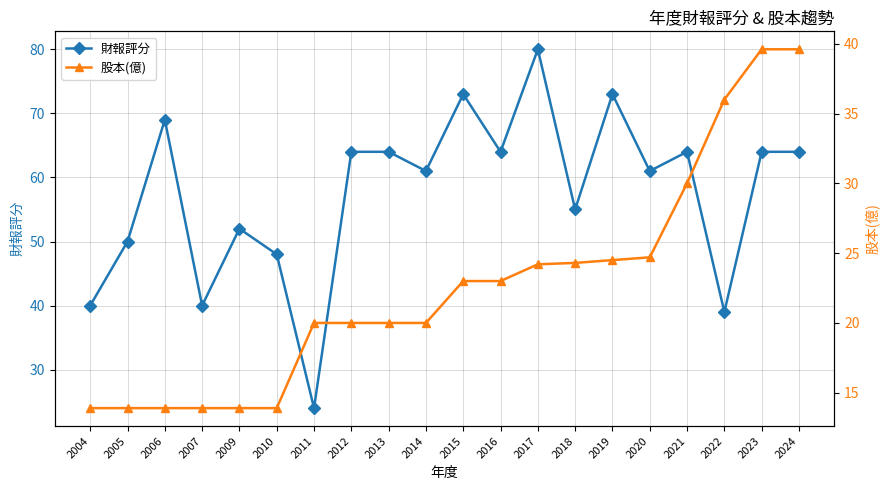

What is the lowest value of the 財報評分 series?

24